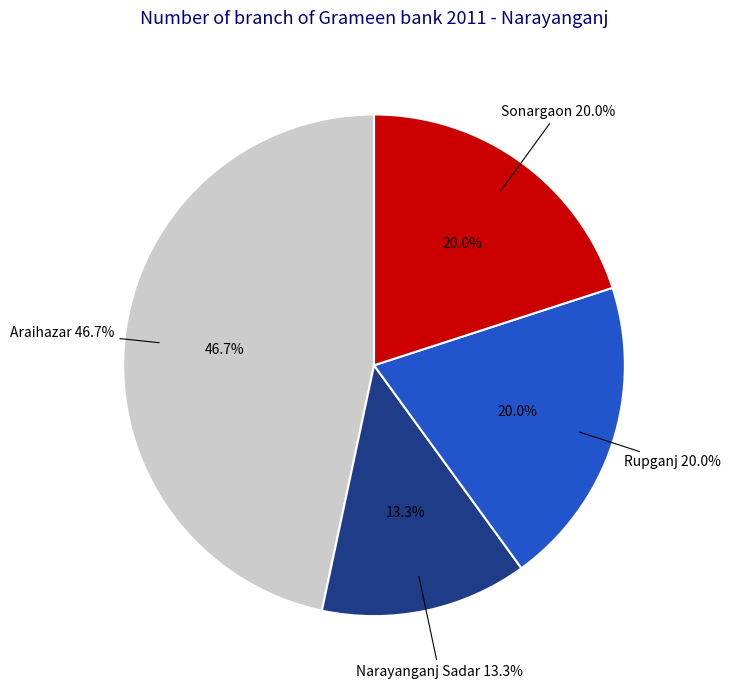

Rank the categories by value from highest to lowest.

Araihazar, Rupganj, Sonargaon, Narayanganj Sadar